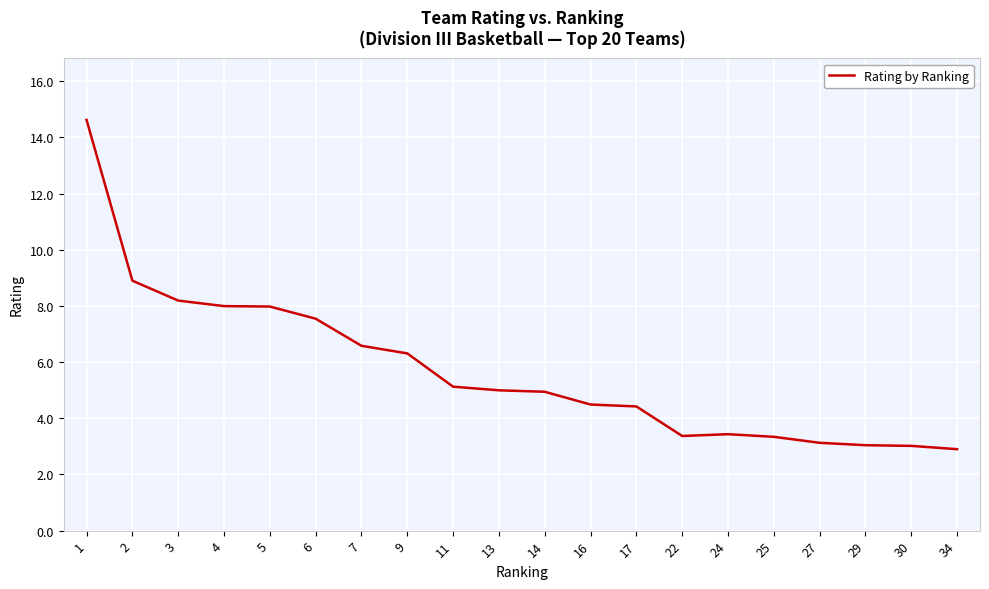

What is the ratio of the value at 16 to the value at 6?

0.6